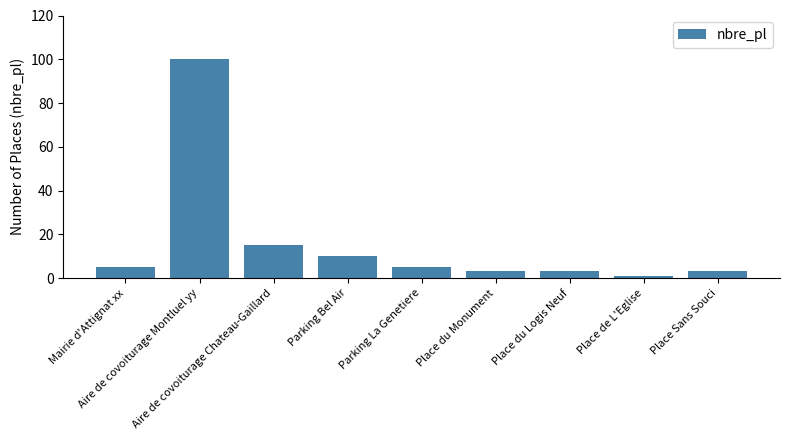

What is the sum of all values?

145